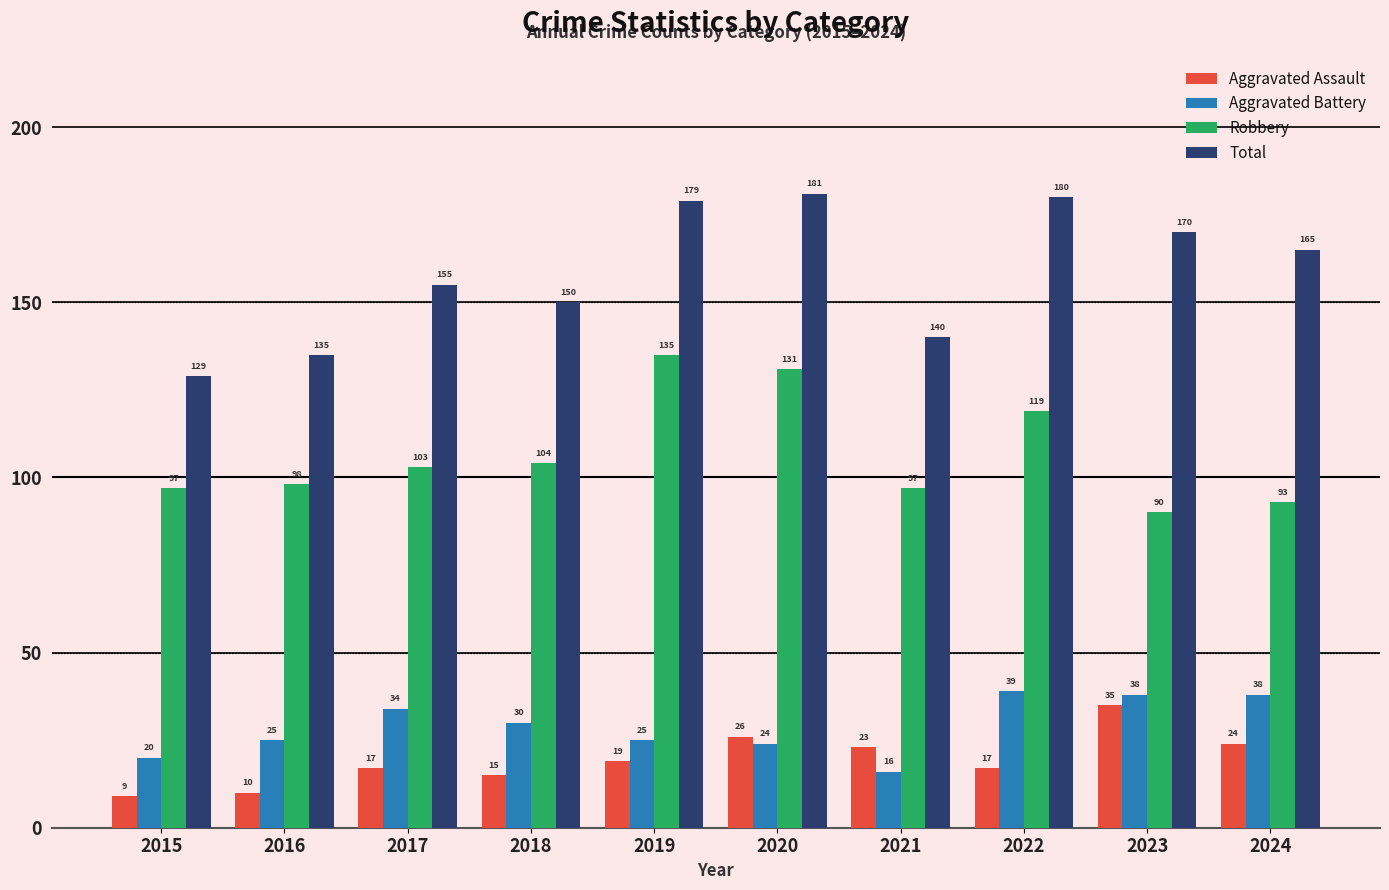

What value does the Total series have at 2020?

181